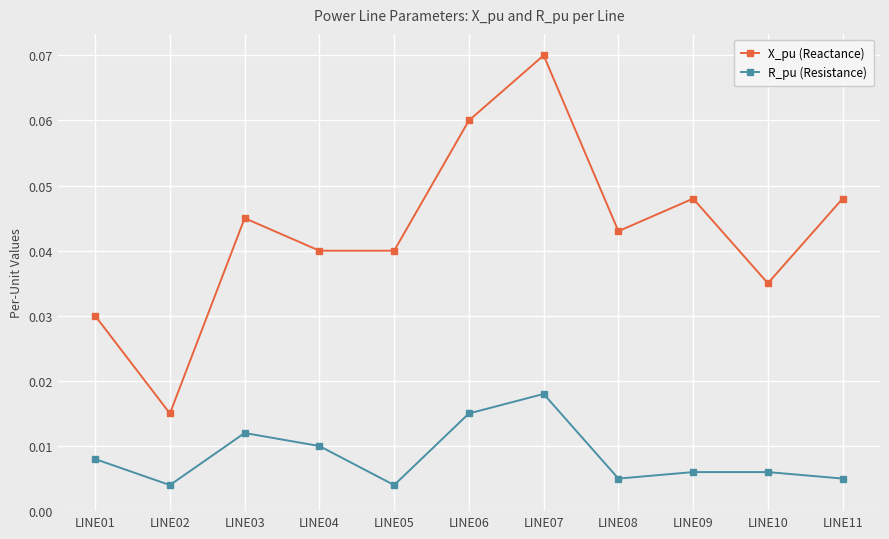

At which category is the sum across all series the highest?

LINE07